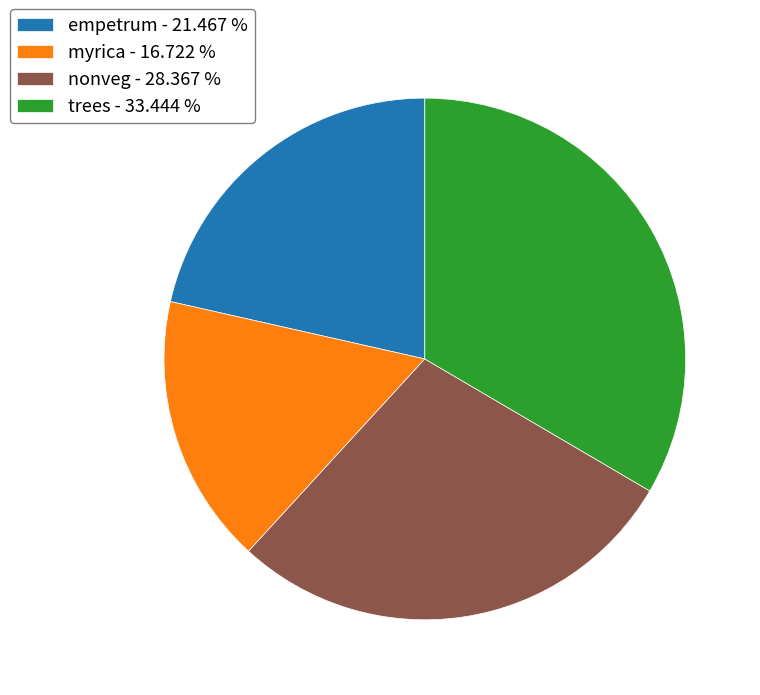

Does trees - 33.444 % account for over 50% of the chart?

No